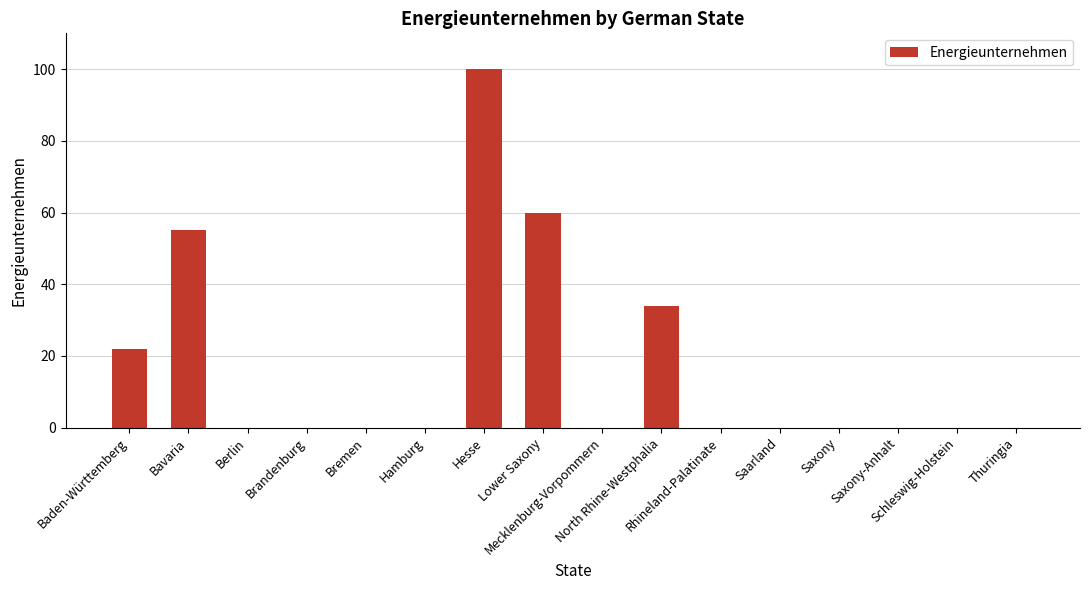

Is it true that the value at Hesse is 33?

False